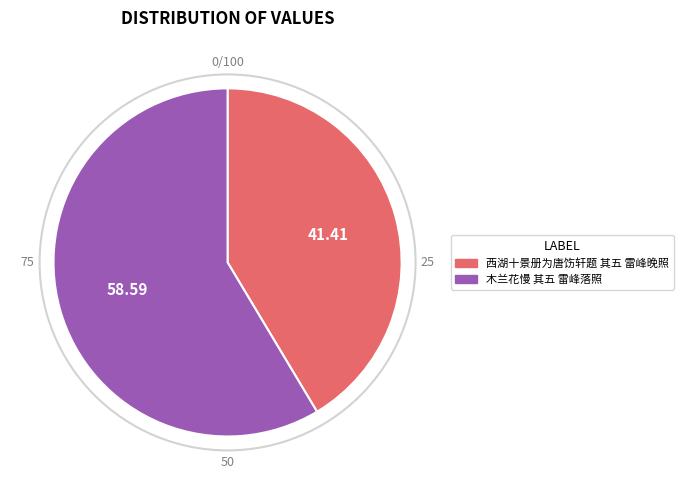

Which category accounts for the majority?

木兰花慢 其五 雷峰落照